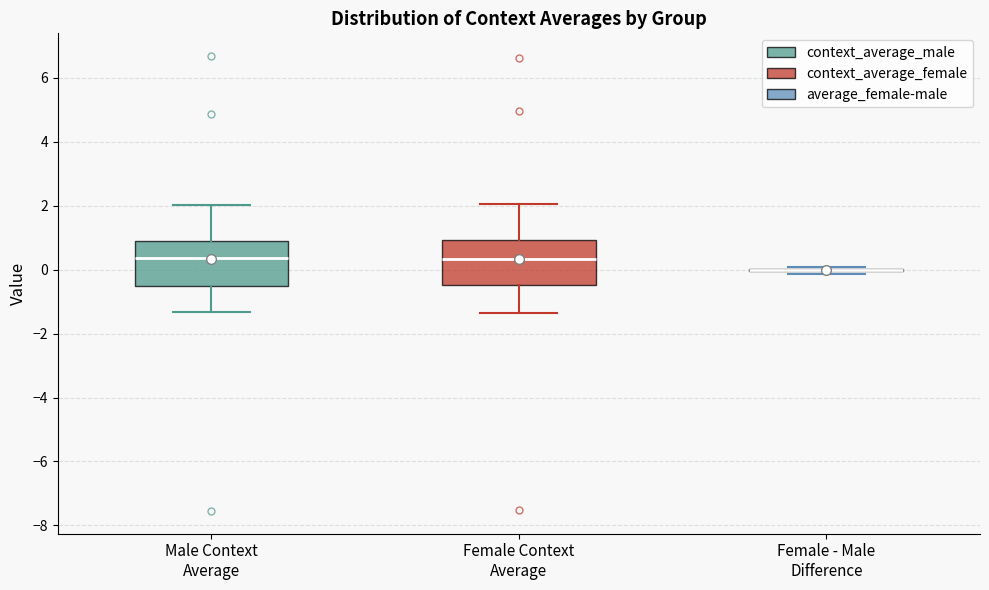

Where is the upper edge of the box for Female Context Average on the y-axis? The values are not printed on the chart, so give them approximately, as read against the axis.

1.0